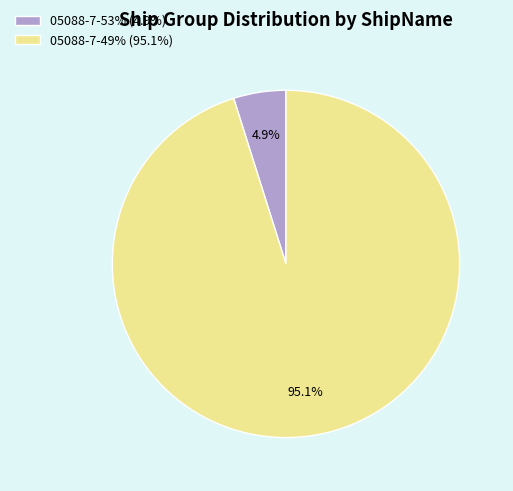

Which category has the smallest portion of the pie?

05088-7-53% (4.9%)